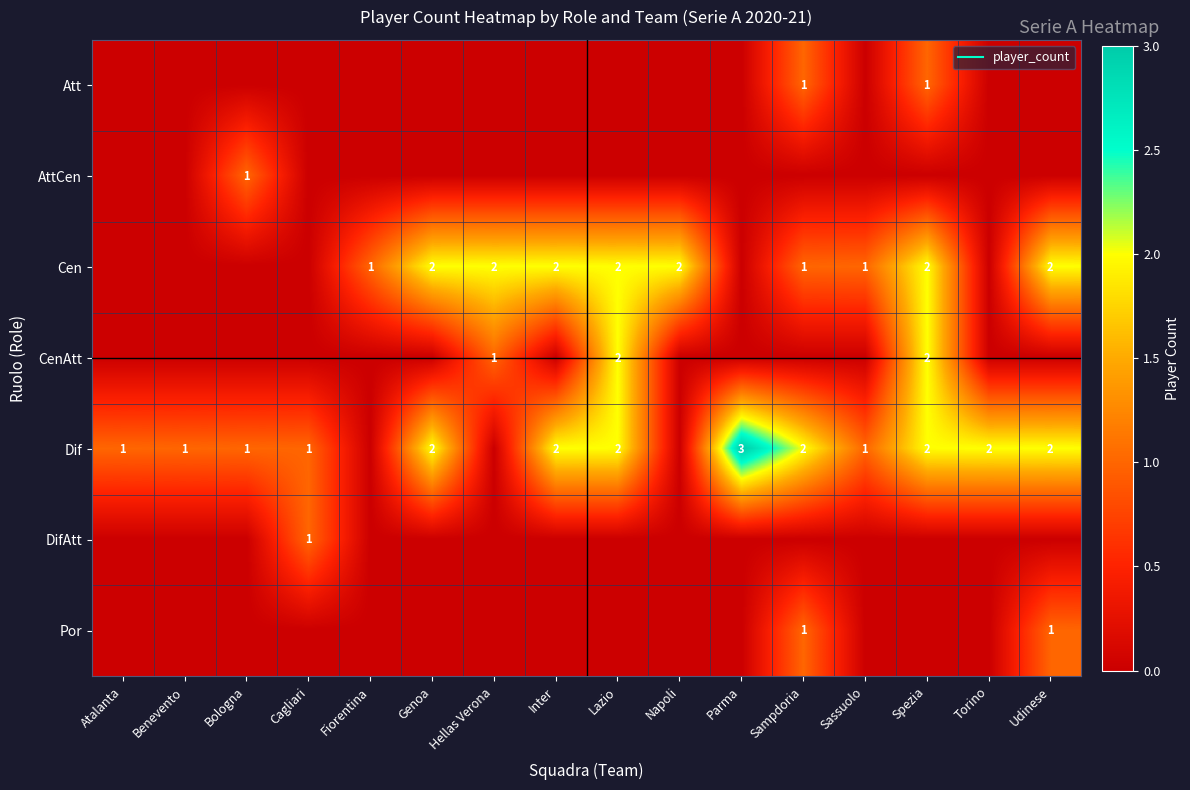

Between Benevento and Hellas Verona, which is larger?

Benevento